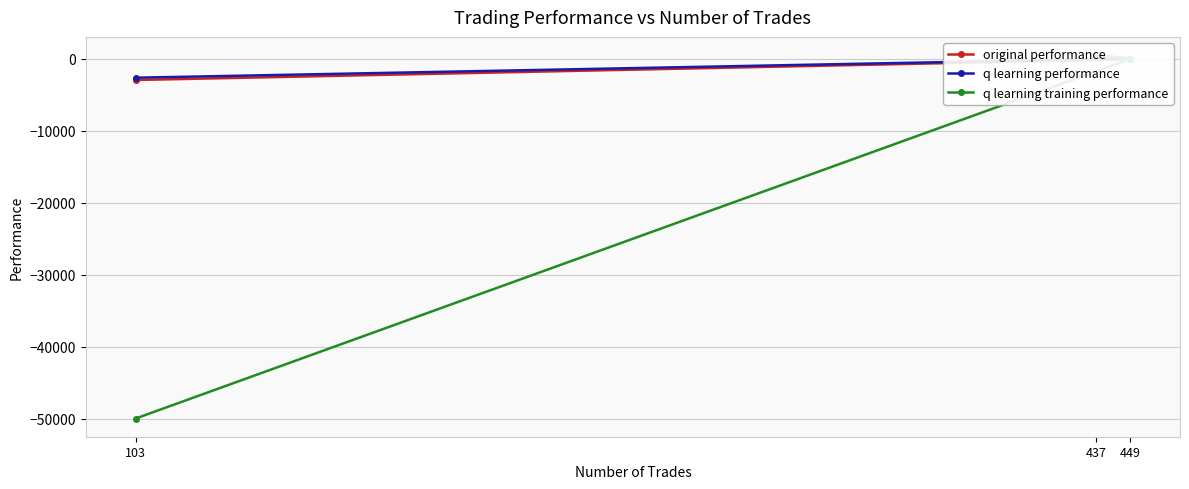

The value of original performance at 437 is 347.2. True or false?

True